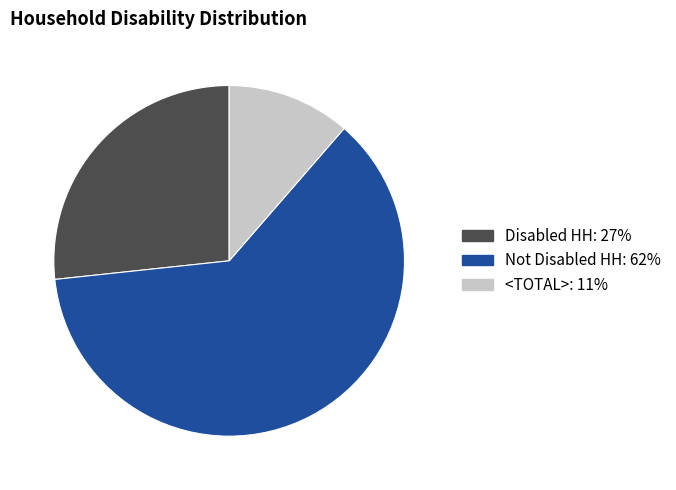

True or false: Not Disabled HH accounts for 62% of the total.

True